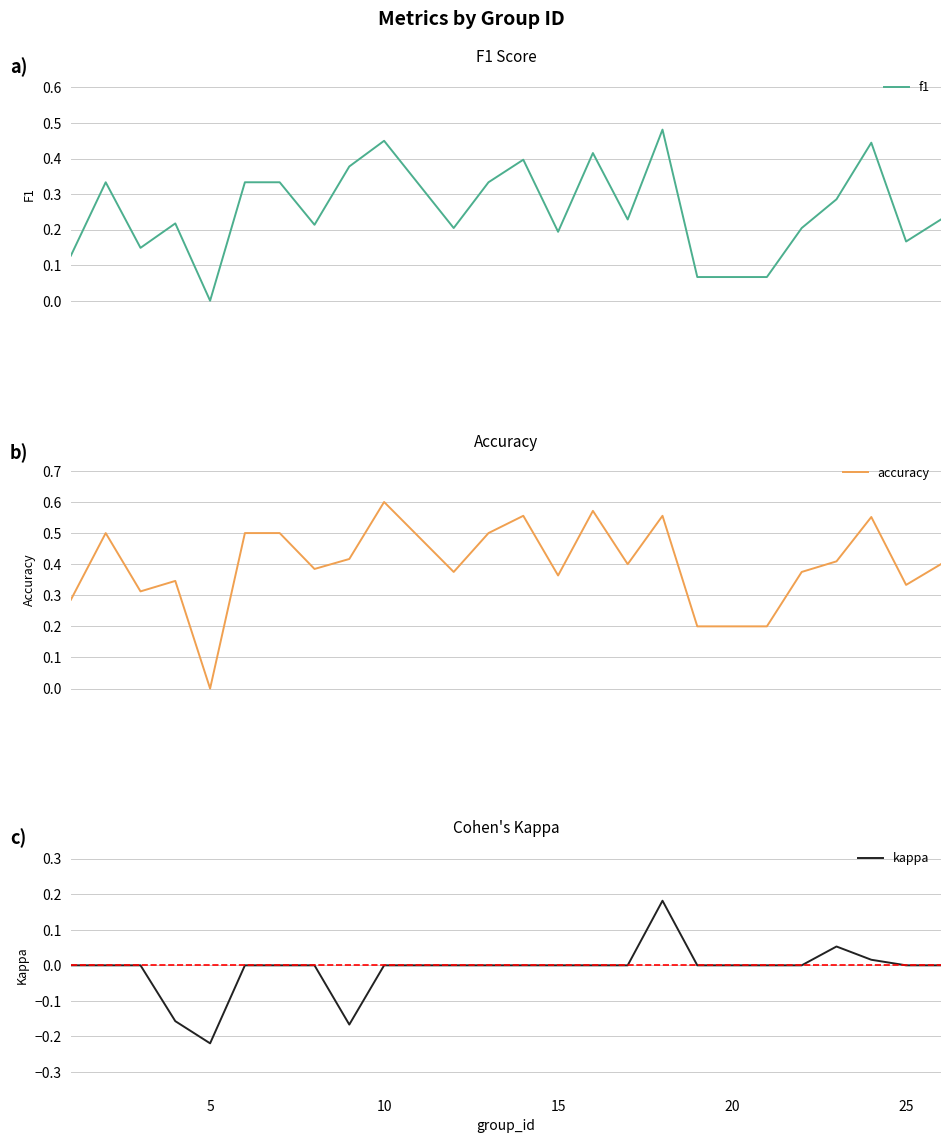

At how many categories does at least one series exceed 0?

23